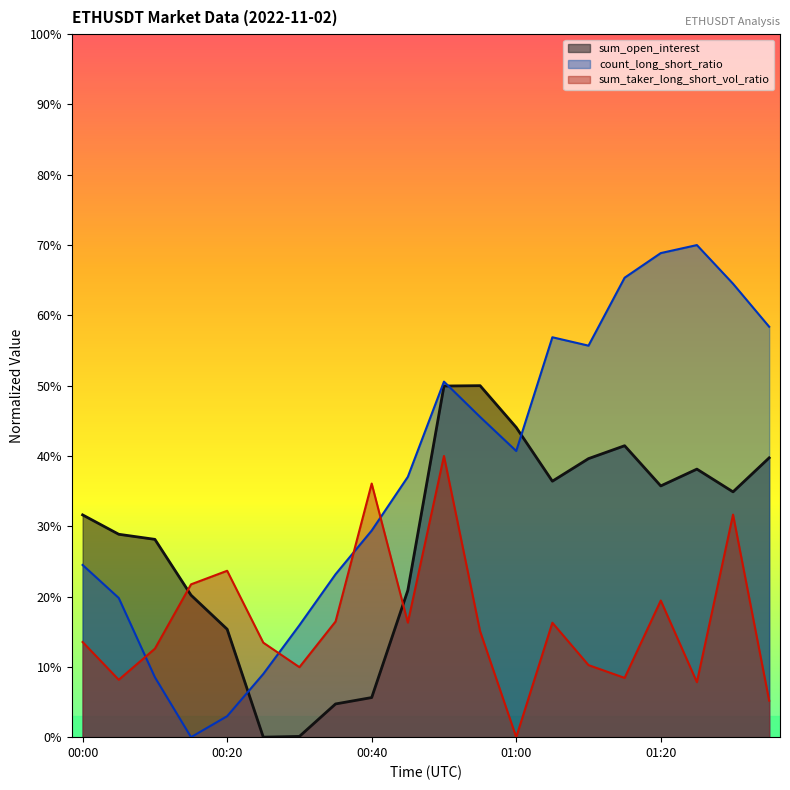

At which category is the sum across all series the highest?

00:50